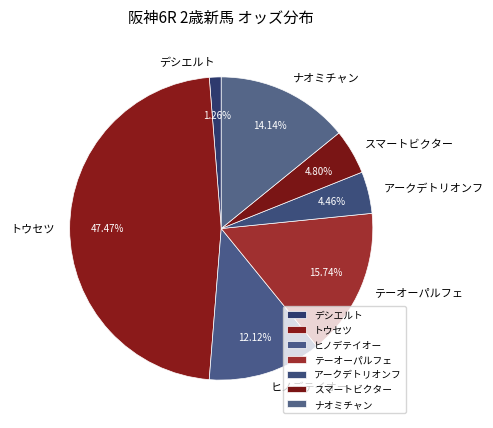

True or false: テーオーパルフェ accounts for 4% of the total.

False